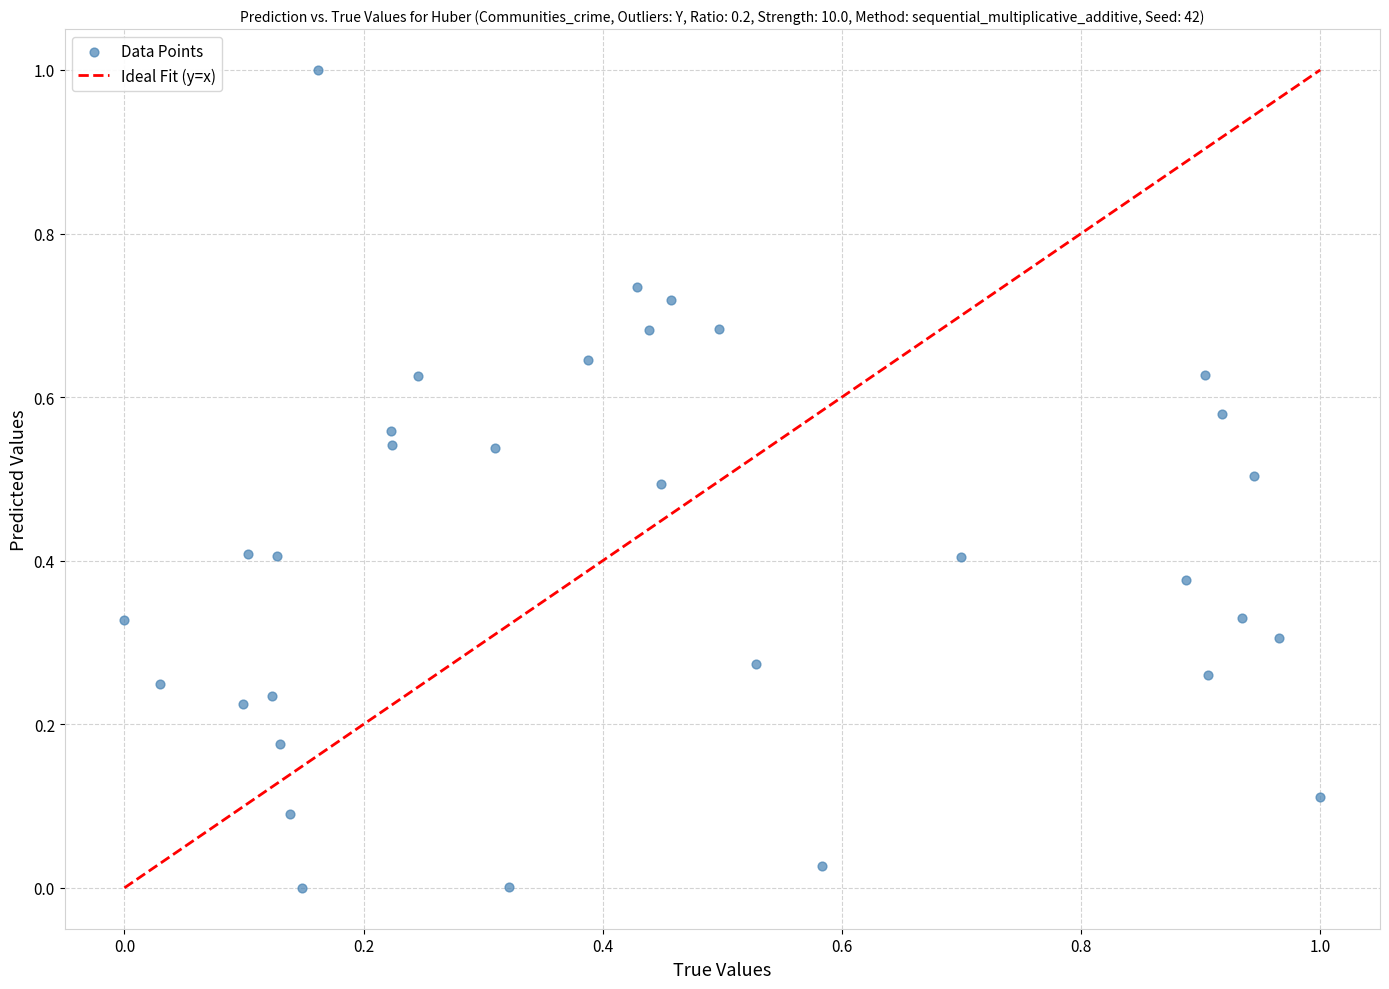

What is the range of Y values (max minus min)?

1.0